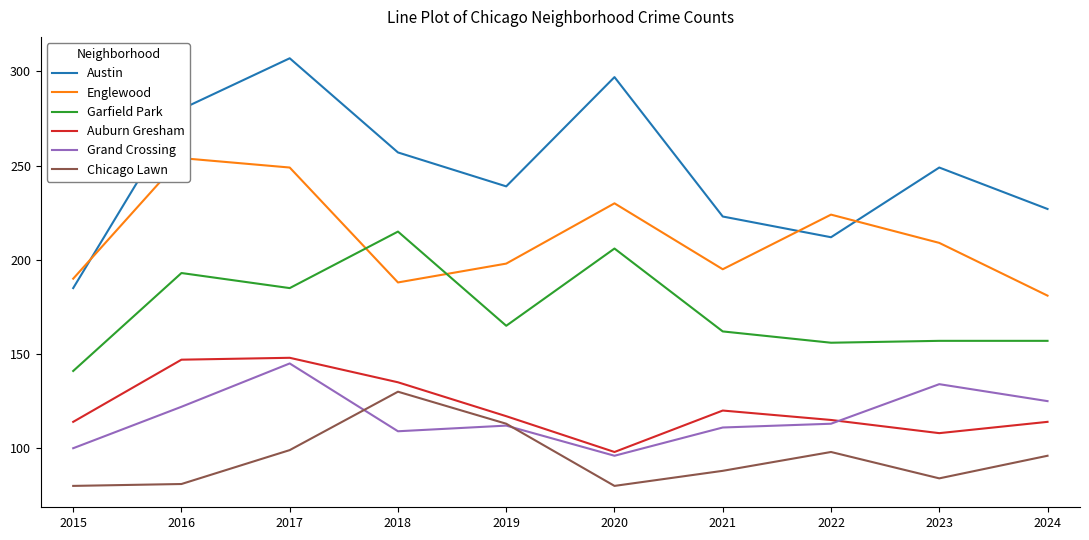

At how many categories does at least one series exceed 87?

10